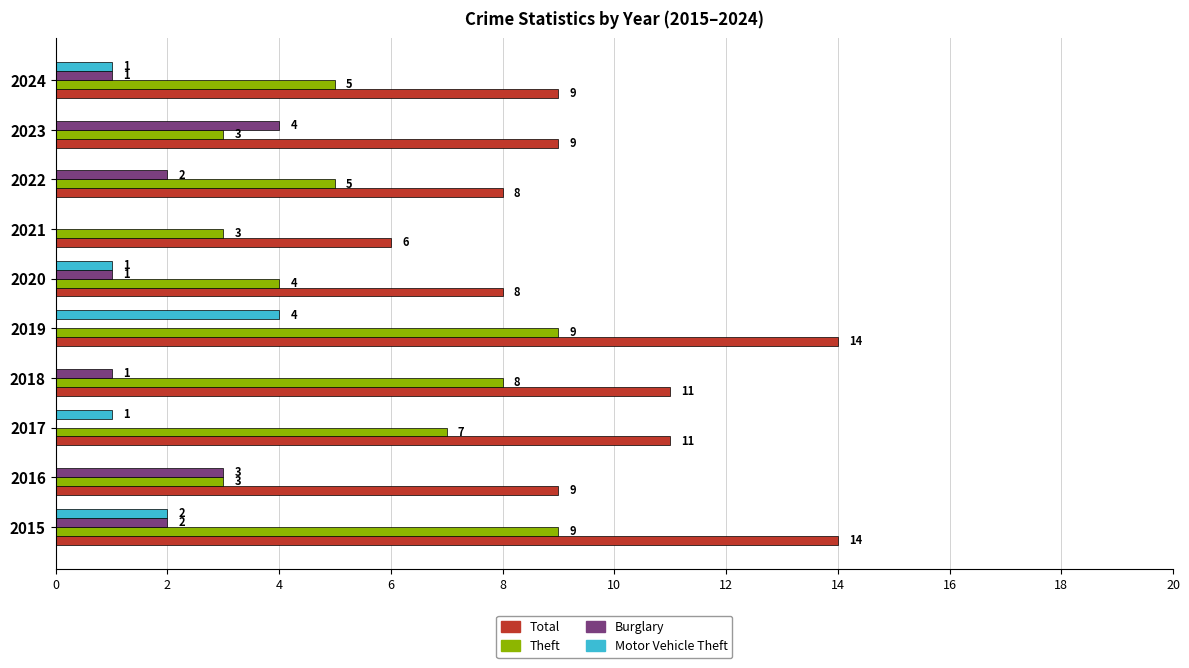

Between 2015 and 2018, which series saw the biggest shift?

Total